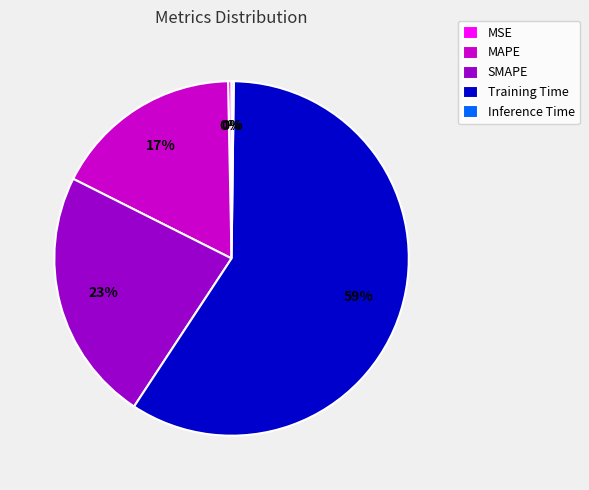

True or false: SMAPE accounts for 23% of the total.

True